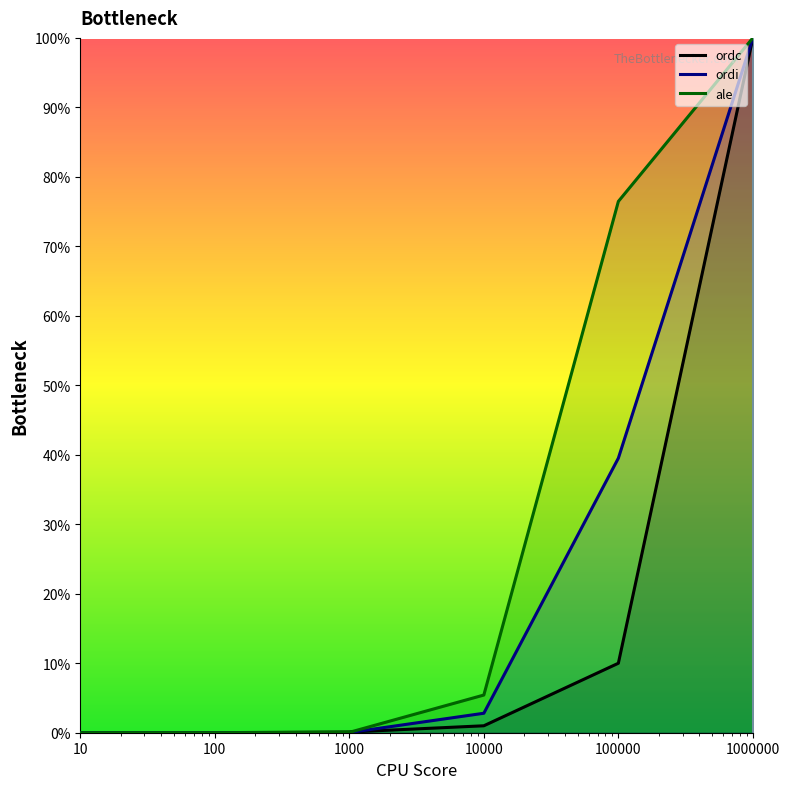

What is the sum of the ale values at 10 and 100000?

76.5